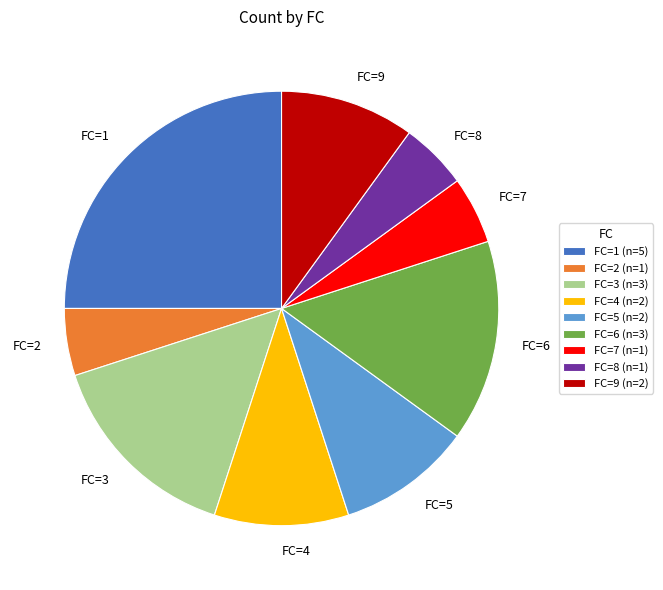

Combined, do FC=5 and FC=9 account for over 50%?

No